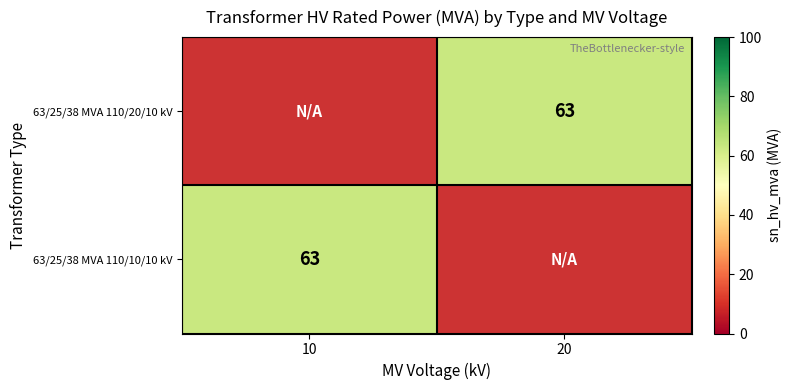

Which category has the highest value in the 63/25/38 MVA 110/10/10 kV series?

10